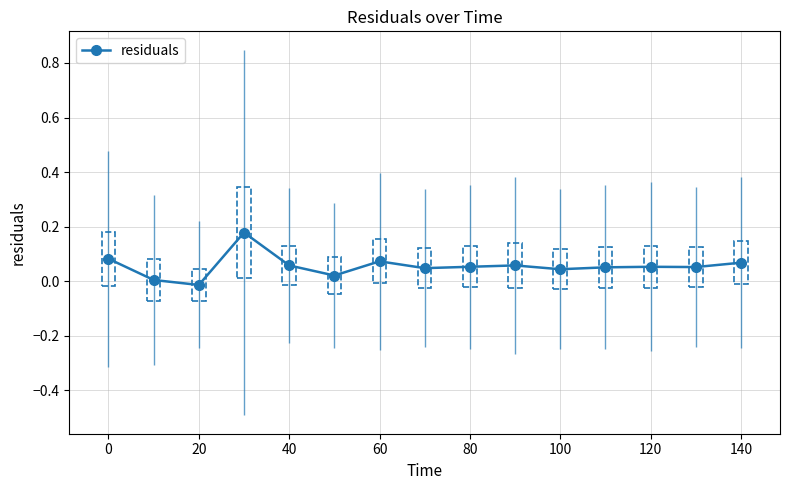

True or false: residuals has more than 0 interior local peaks.

True